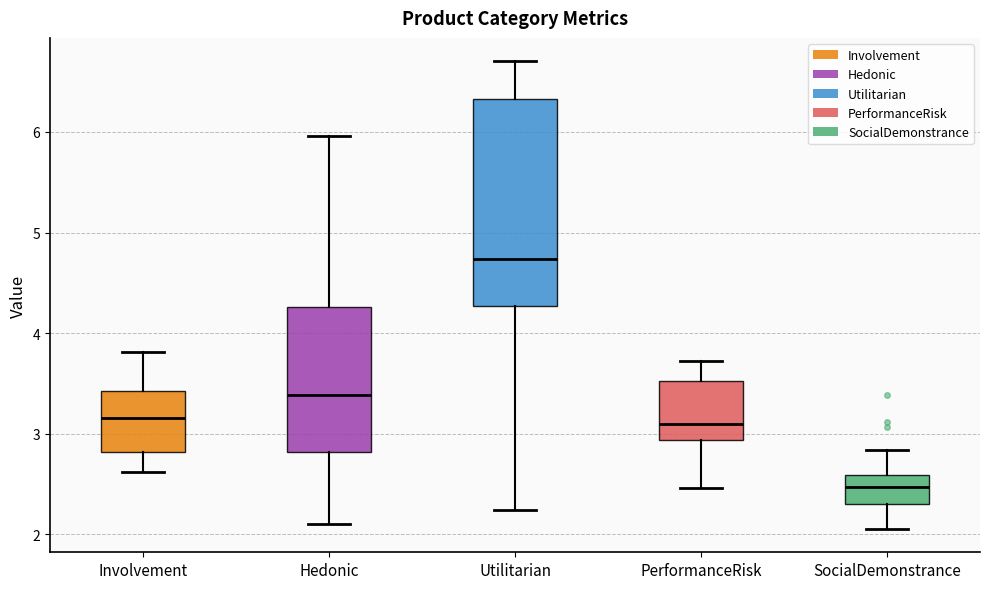

Which box is the tallest, from its lower edge to its upper edge?

Utilitarian